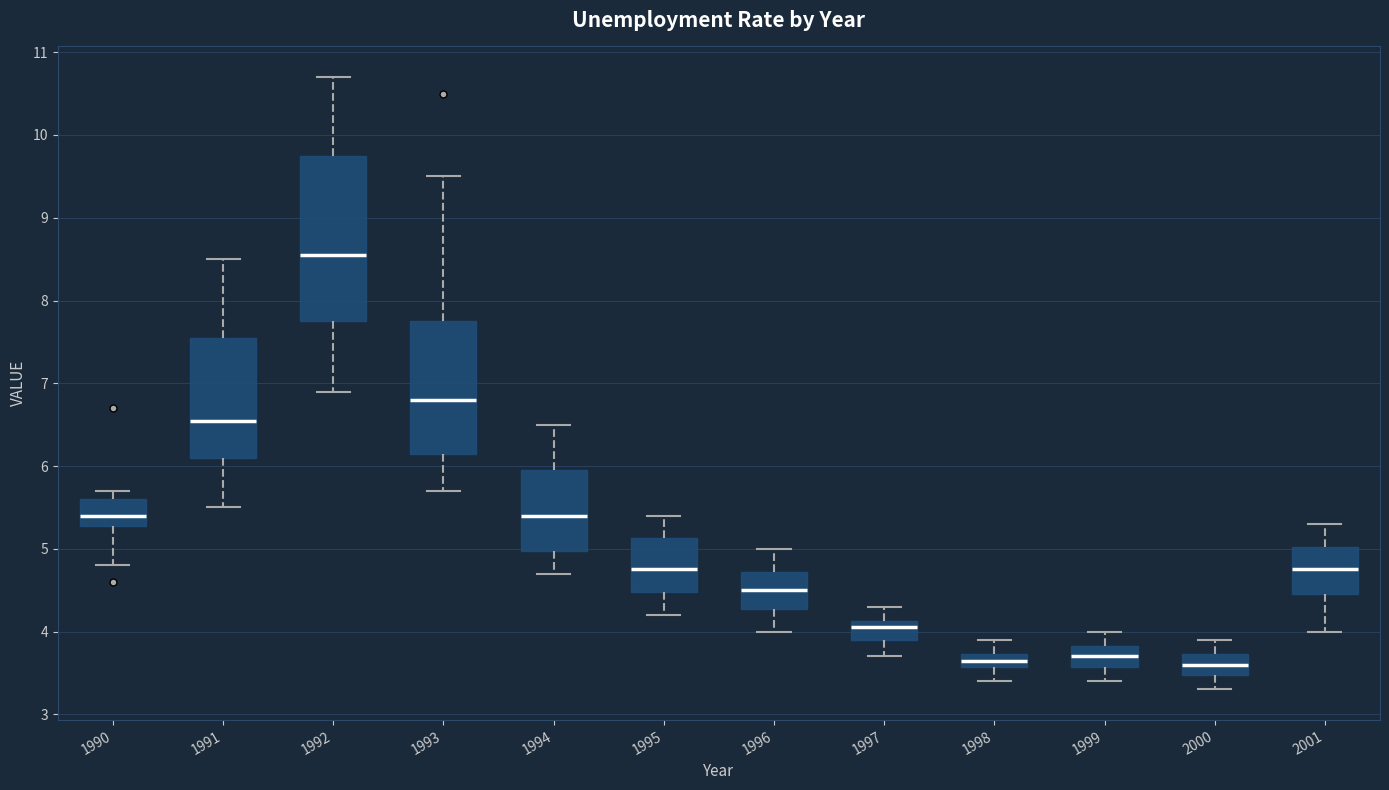

Where does the lower whisker of the box at x = 1996 end on the y-axis? The values are not printed on the chart, so give them approximately, as read against the axis.

4.0